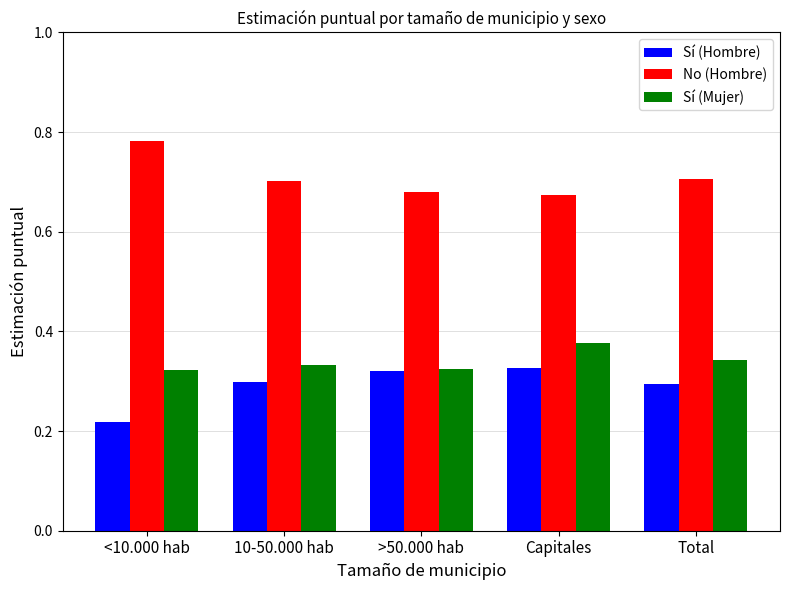

Rank the series at Capitales from lowest to highest value.

Sí (Hombre), Sí (Mujer), No (Hombre)